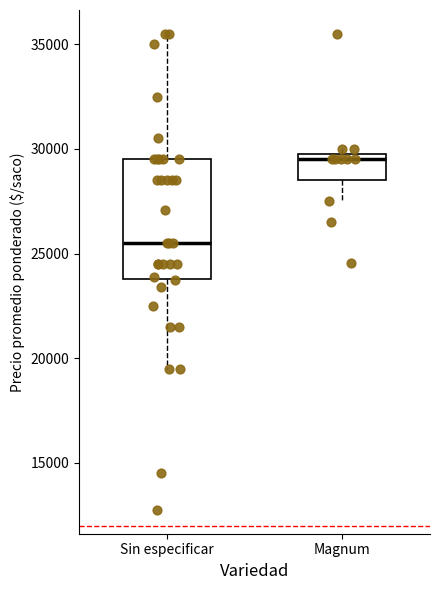

Where is the upper edge of the box for Sin especificar on the y-axis? The values are not printed on the chart, so give them approximately, as read against the axis.

29500